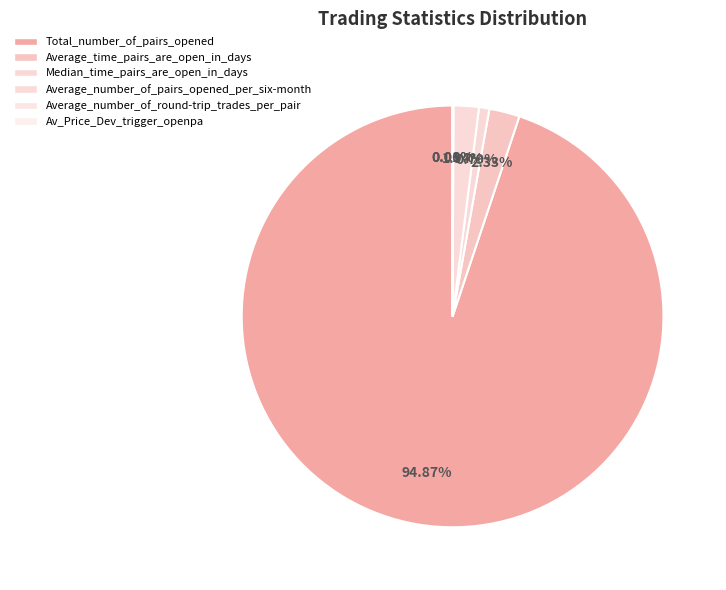

What is the total percentage of Average_time_pairs_are_open_in_days and Average_number_of_round-trip_trades_per_pair?

2.4%